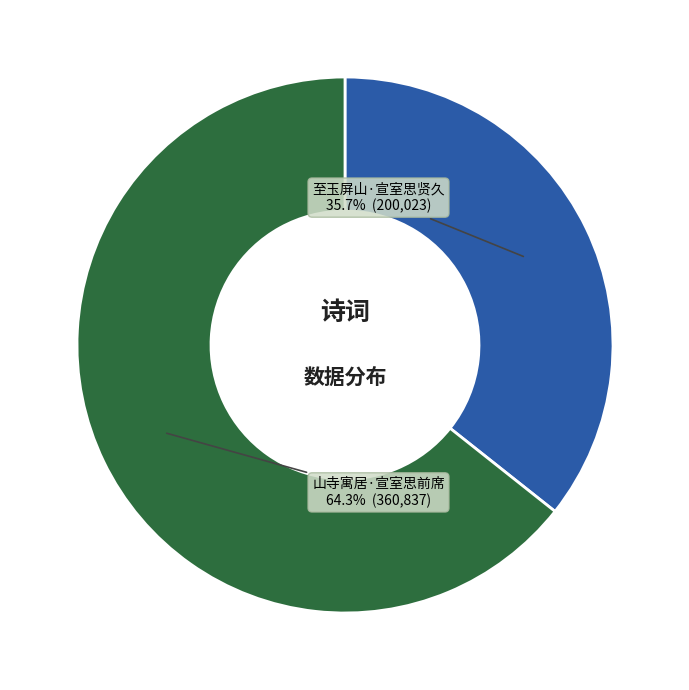

The 至玉屏山·宣室思贤久 slice represents 36% of the pie. True or false?

True